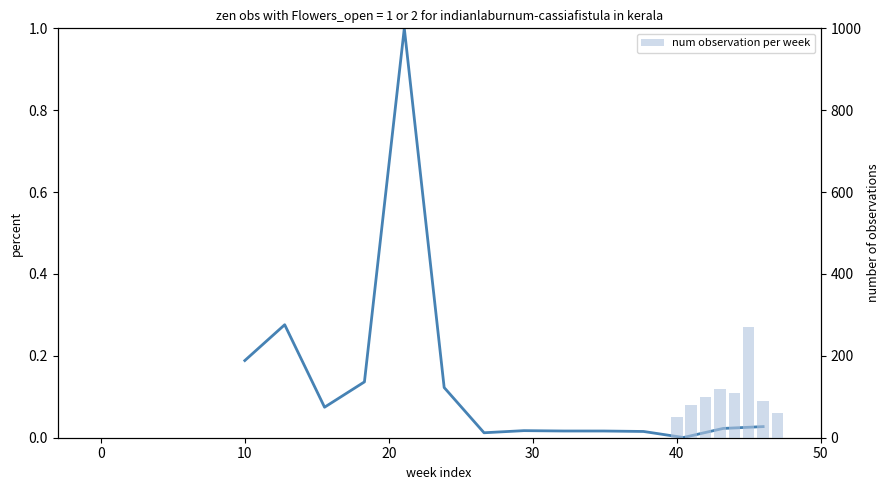

What is the sum of all values?

1.9